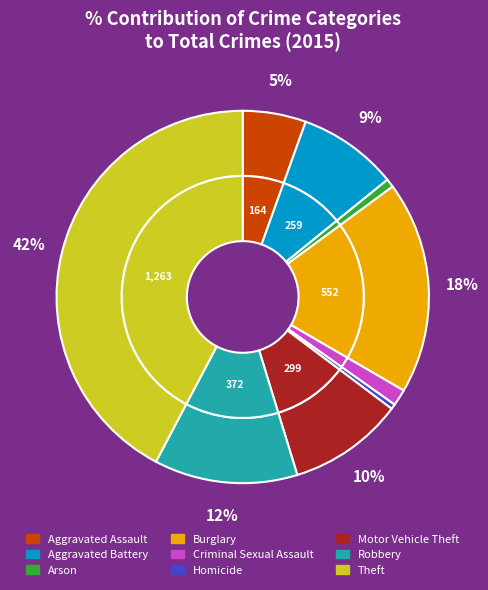

To the nearest percent, what is the combined percentage of Arson and Aggravated Assault?

6%